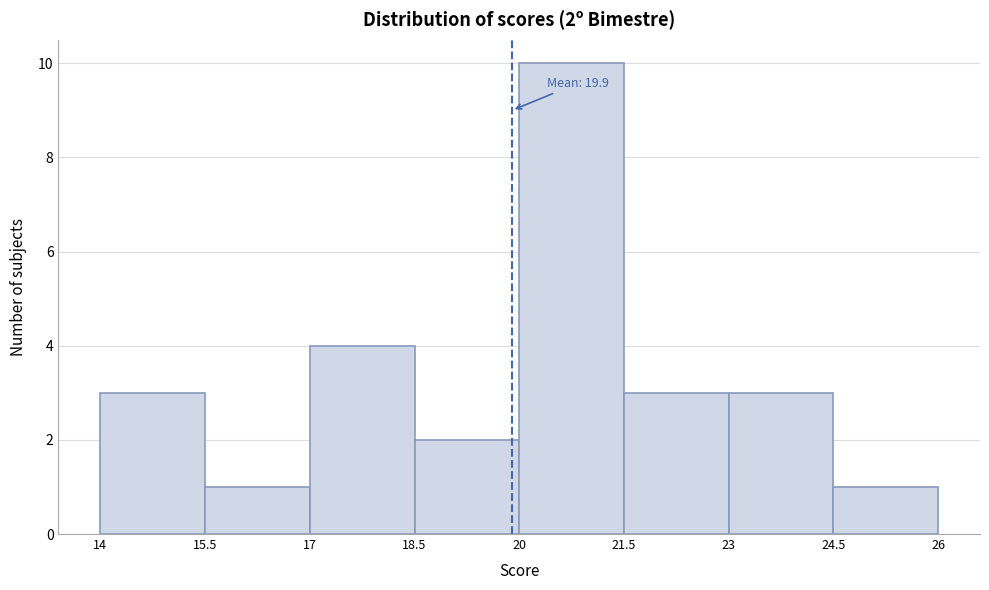

Over which range of the x-axis is the bar tallest?

20 to 21.5